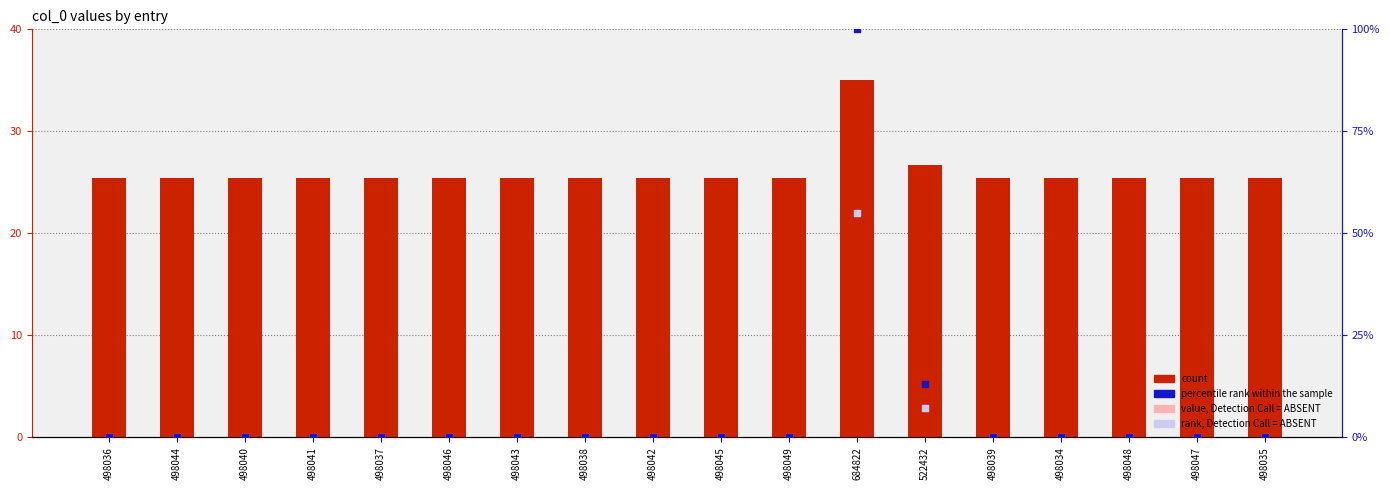

Which series reaches the maximum Y coordinate?

percentile rank